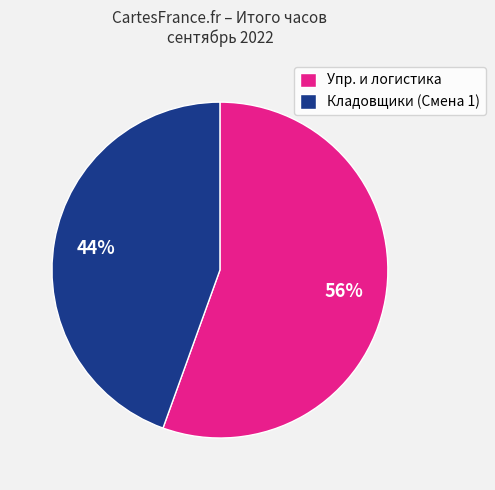

To the nearest percent, what is the average slice percentage?

50%